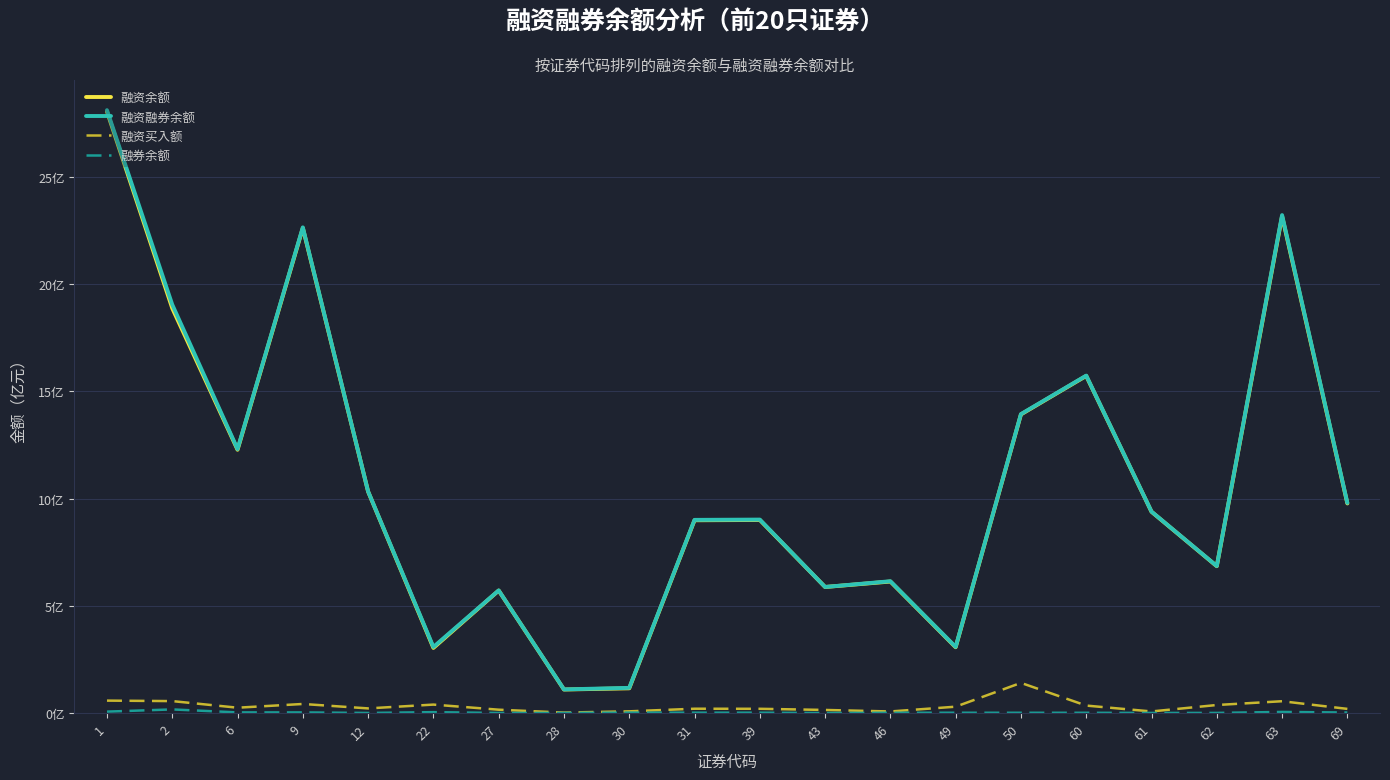

Does the chart display data point markers on the line(s)?

No